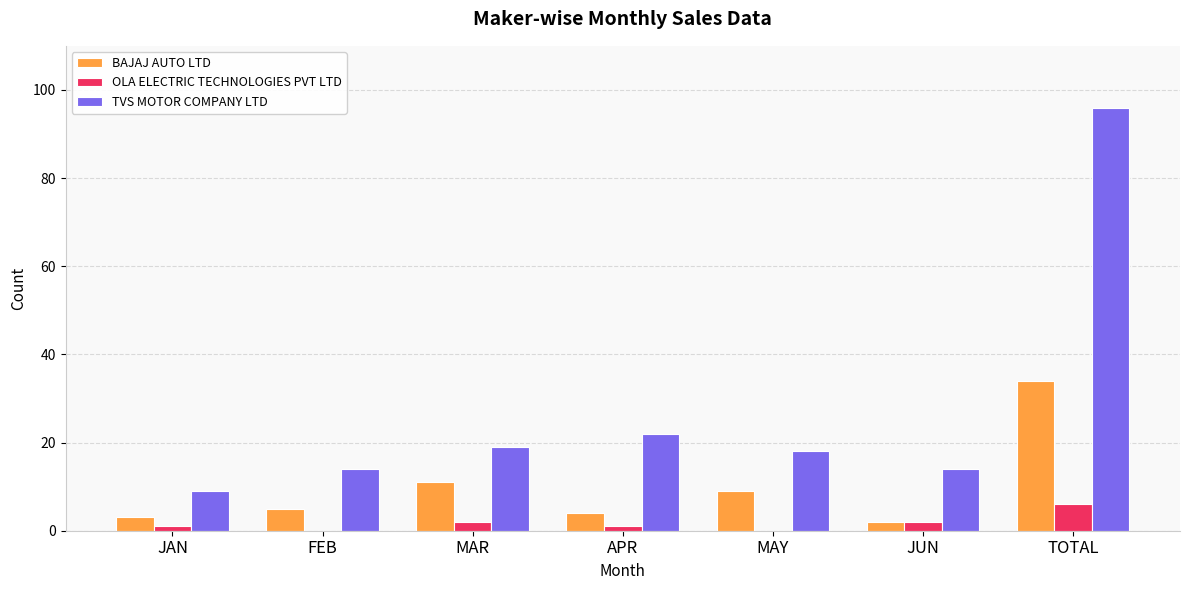

Which series has the largest total across all categories?

TVS MOTOR COMPANY LTD